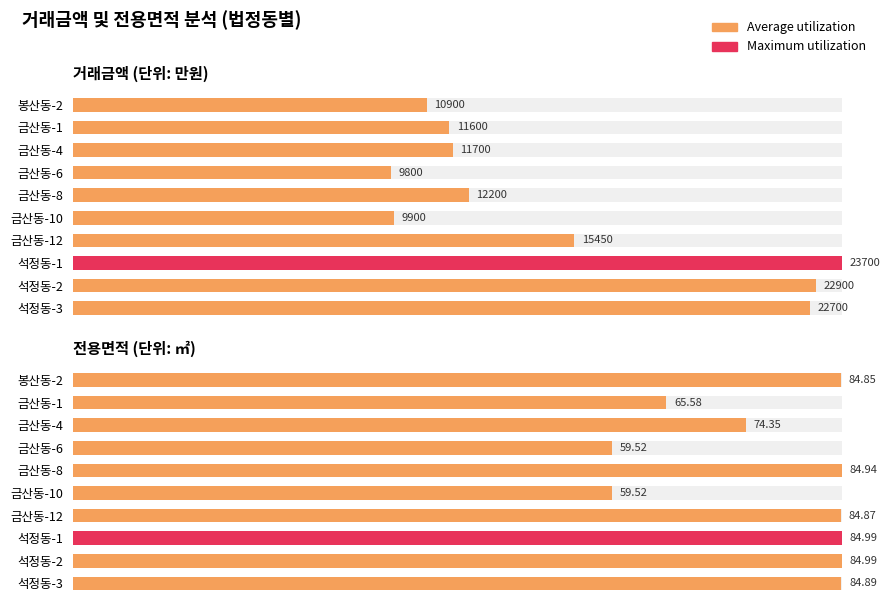

List the labels in order of value, largest first.

석정동-1, 석정동-2, 금산동-8, 석정동-3, 금산동-12, 봉산동-2, 금산동-4, 금산동-1, 금산동-6, 금산동-10